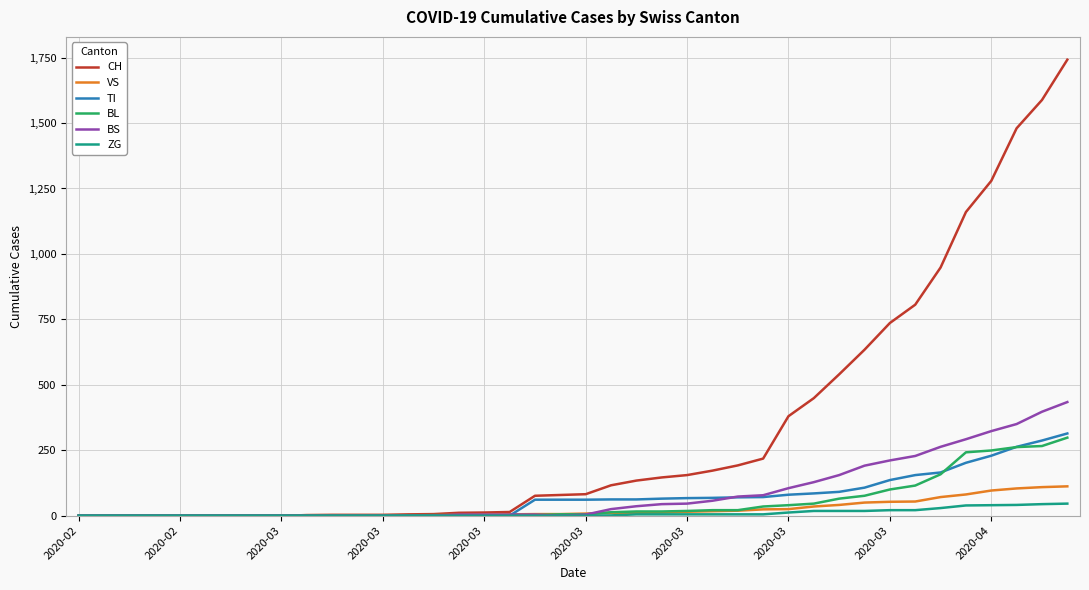

Which series has the widest spread of values?

CH